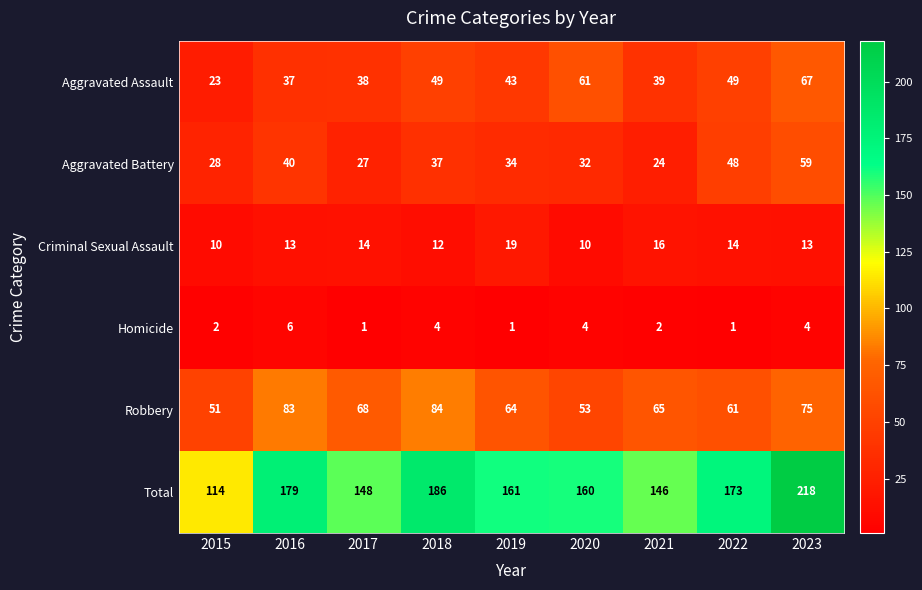

What is the difference between the highest and lowest values at 2020?

156